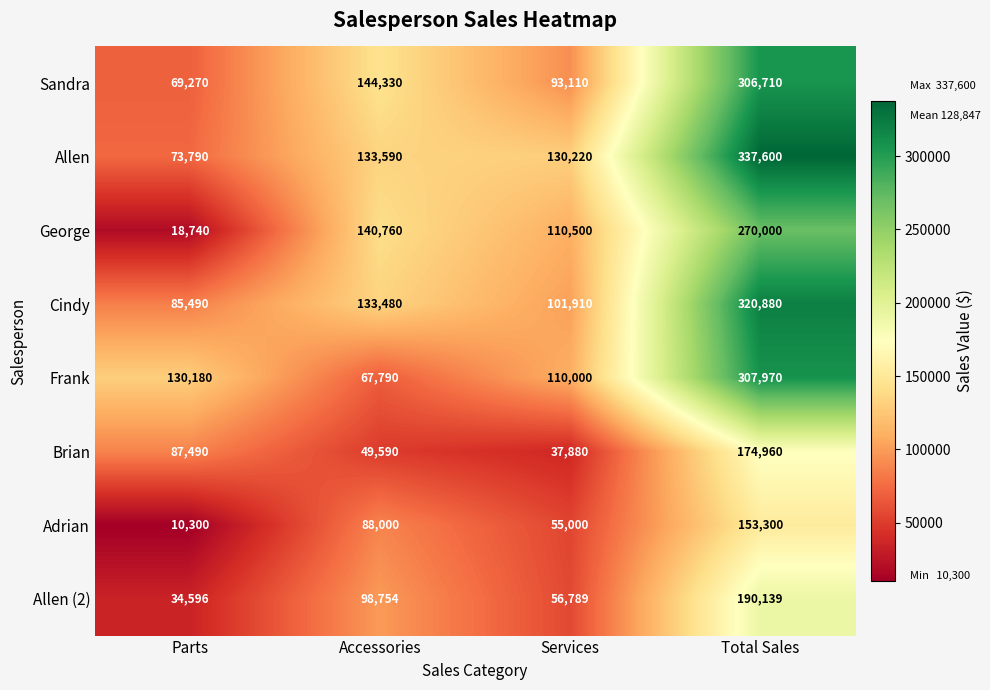

What is the sum of all Frank values?

615940